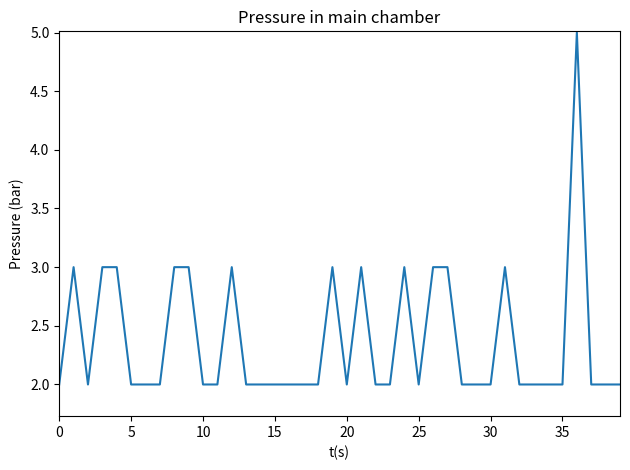

What is the difference between the maximum and minimum values?

3